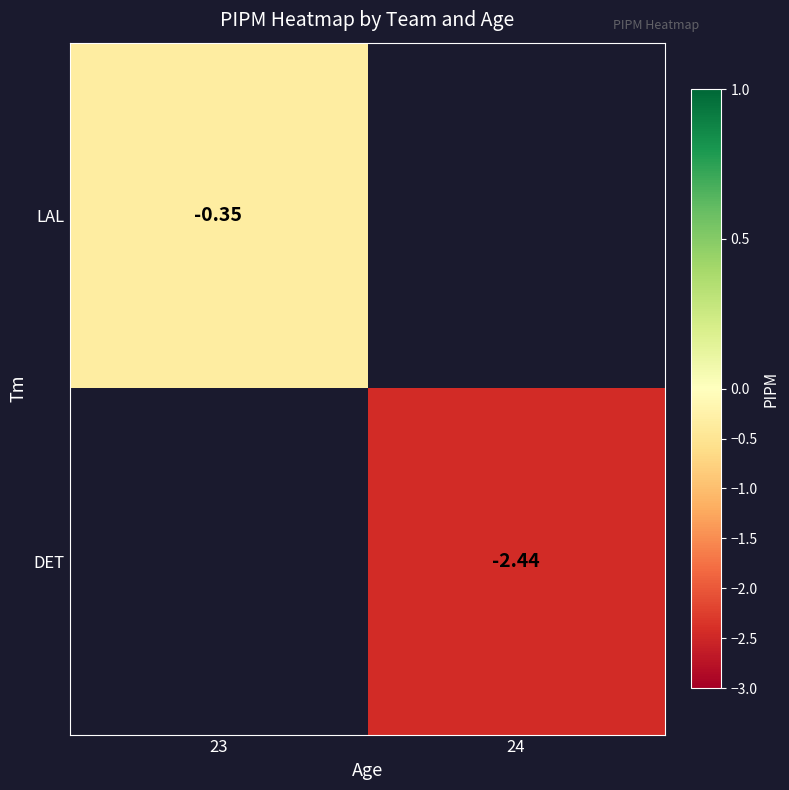

Is the value of LAL at 23 greater than the value of DET at 24?

Yes